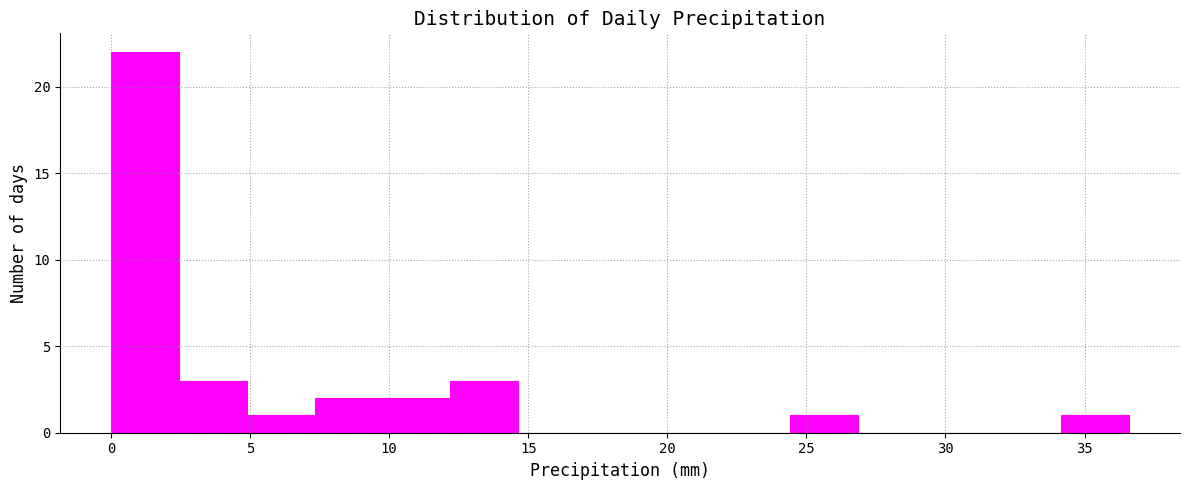

Reading left to right, transcribe this chart: for each bar, give the range it covers on the x-axis and its height. Neither the bar edges nor the heights are printed on the chart, so give them approximately, as read against the axes.

0.0 to 2.5: 22
2.5 to 5.0: 3
5.0 to 7.5: 1
7.5 to 10.0: 2
10.0 to 12.0: 2
12.0 to 14.5: 3
14.5 to 17.0: 0
17.0 to 19.5: 0
19.5 to 22.0: 0
22.0 to 24.5: 0
24.5 to 27.0: 1
27.0 to 29.5: 0
29.5 to 31.5: 0
31.5 to 34.0: 0
34.0 to 36.5: 1